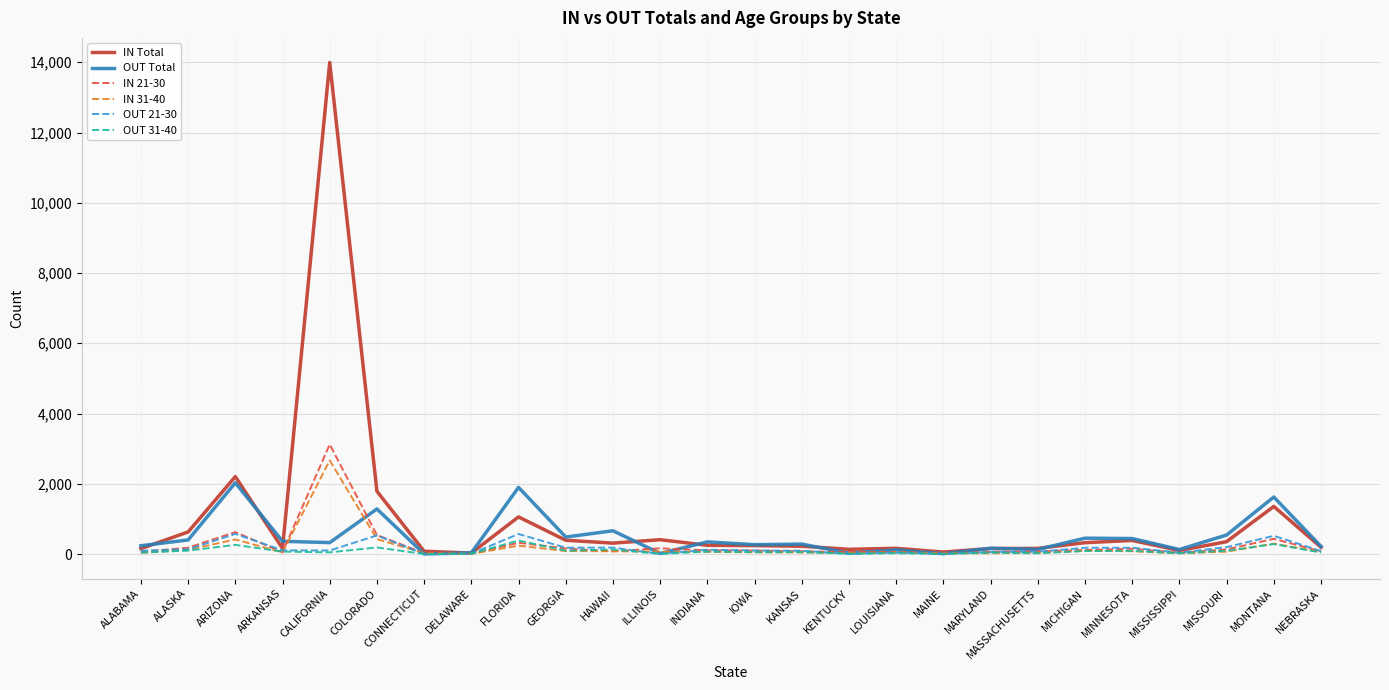

What is the difference between the IN Total values at CONNECTICUT and CALIFORNIA?

13915